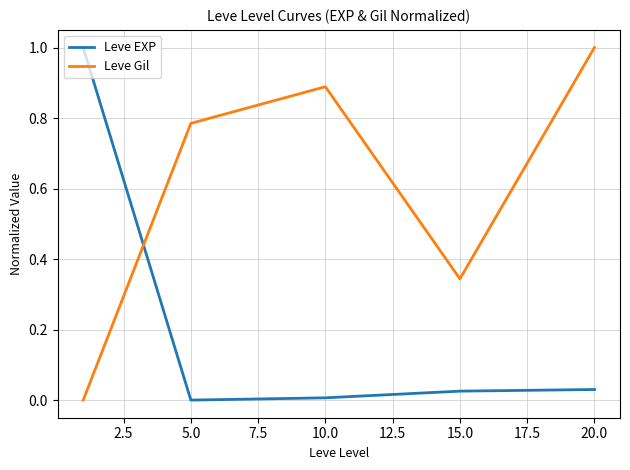

How many lines are shown in the chart?

2